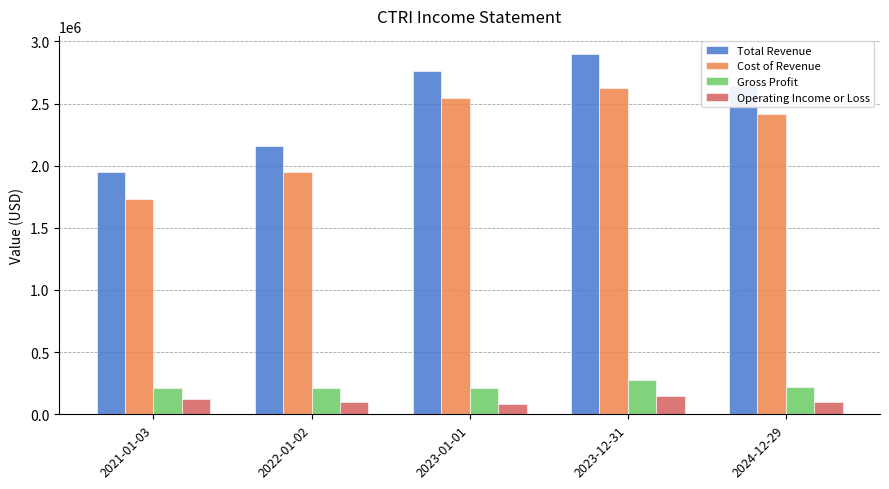

At which category is the sum across all series the highest?

2023-12-31